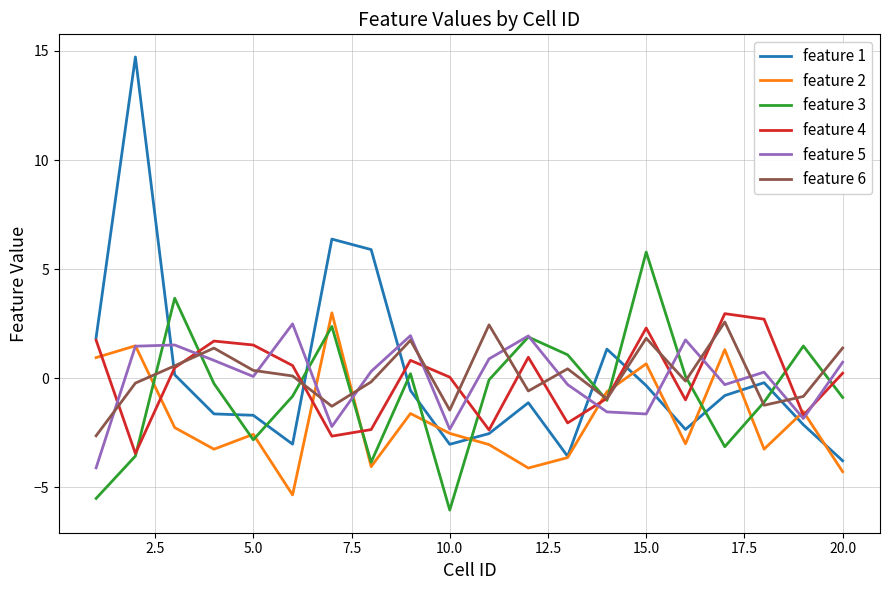

Count the number of data series in this chart.

6